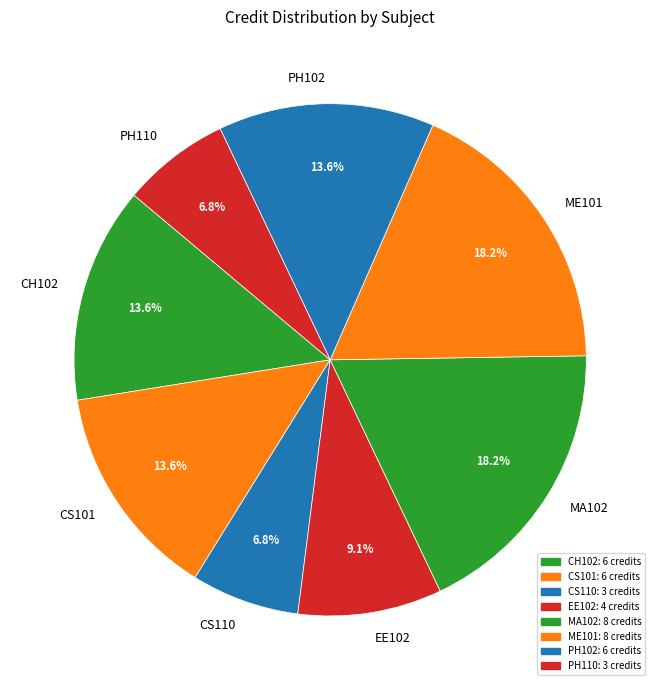

Is there a majority slice in this chart?

No